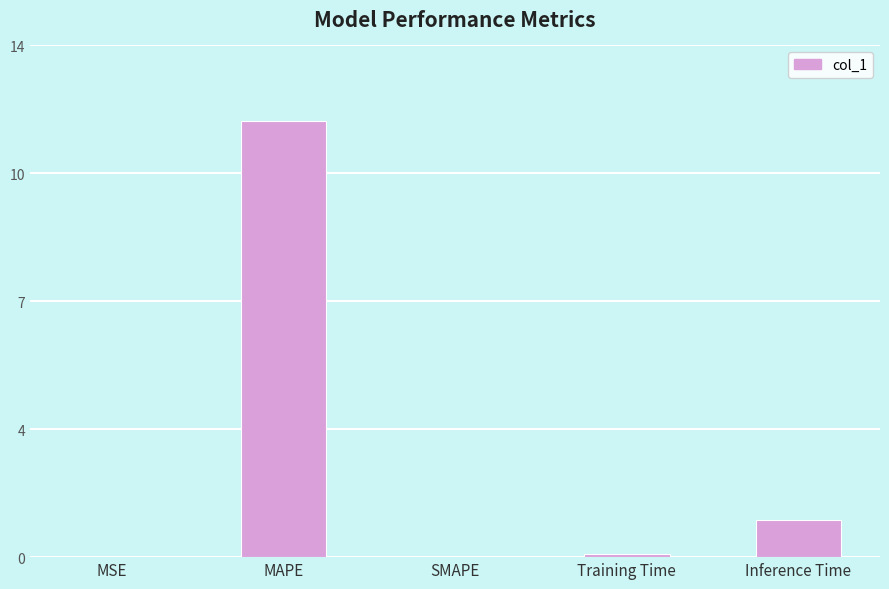

Are the bars horizontal?

No